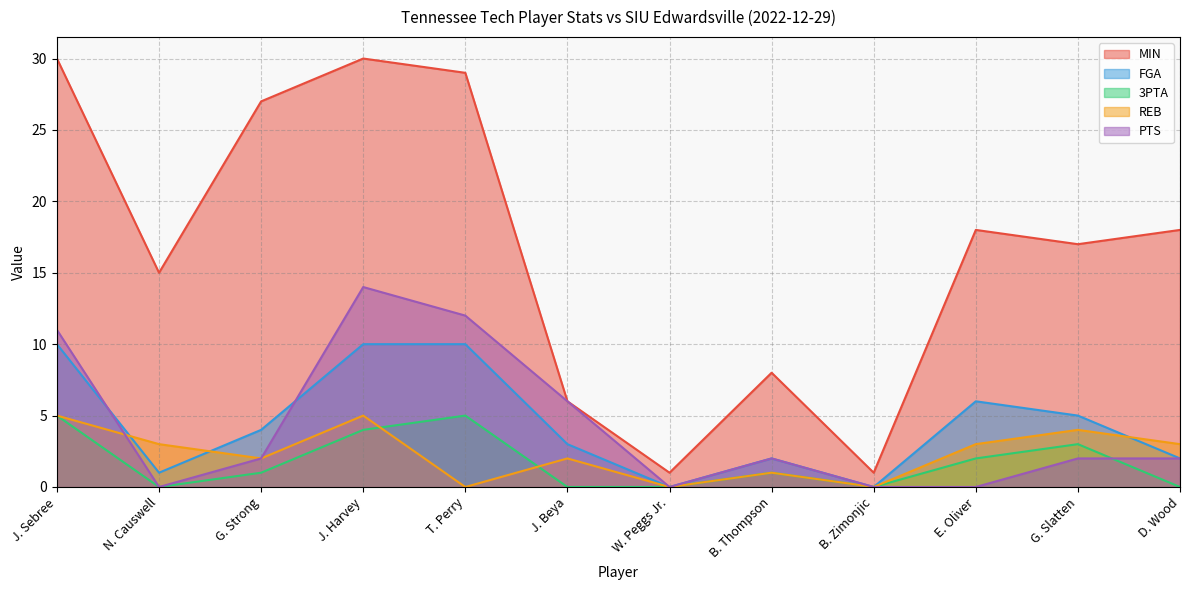

True or false: FGA and REB intersect in this chart.

True